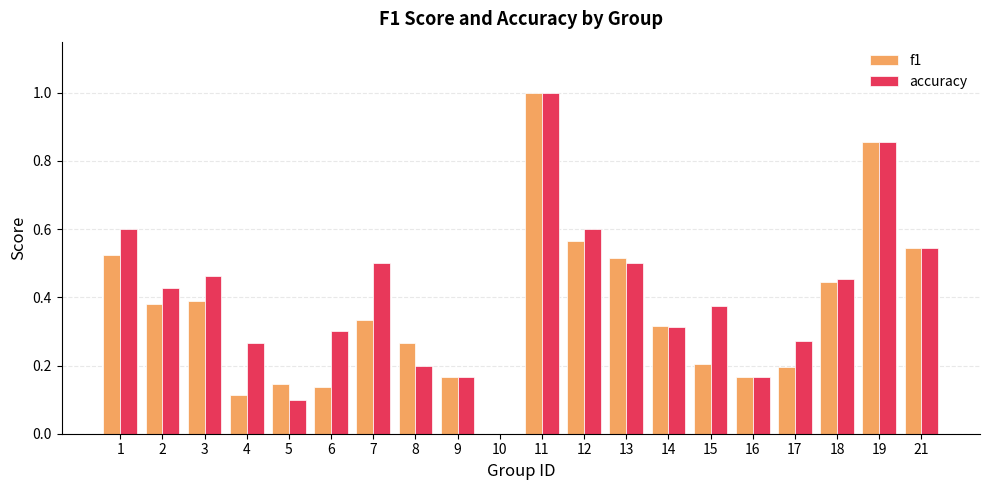

Which series changed the most between 18 and 21?

f1